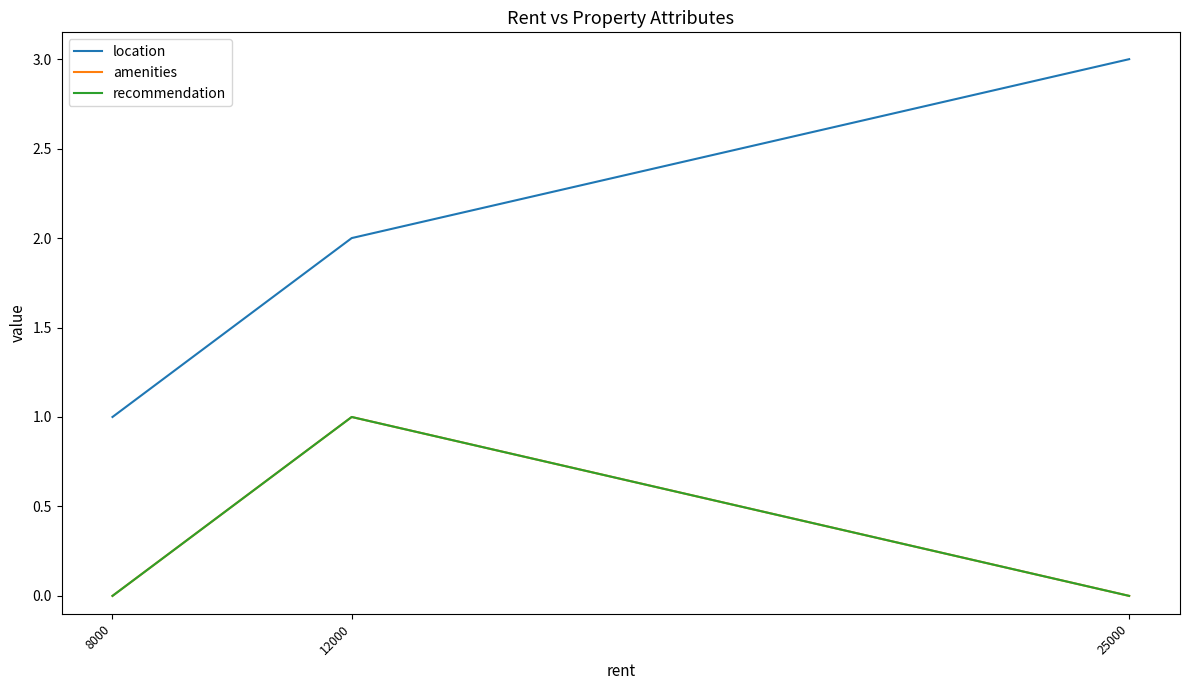

What is the difference between the maximum and minimum values in the amenities series?

1